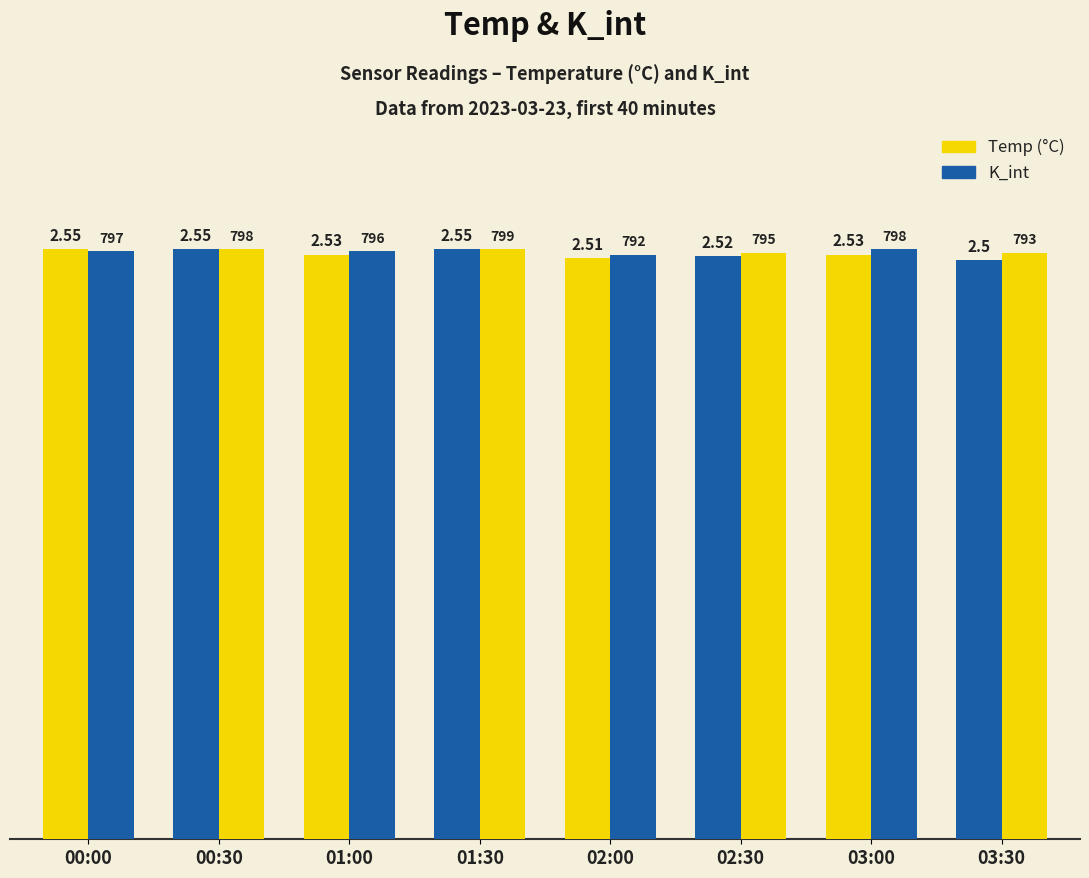

What position from the left is 03:00?

7